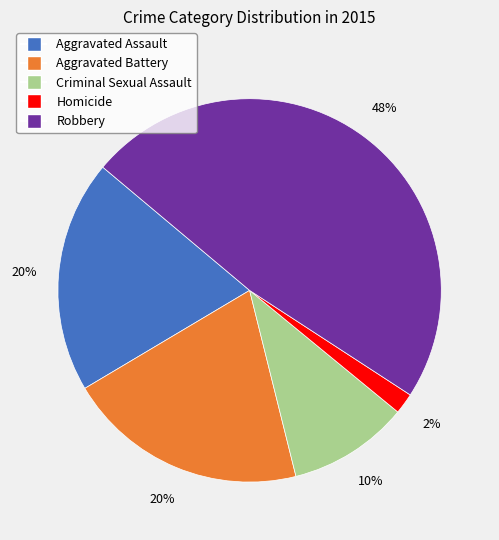

Which has a higher value, Homicide or Aggravated Assault?

Aggravated Assault